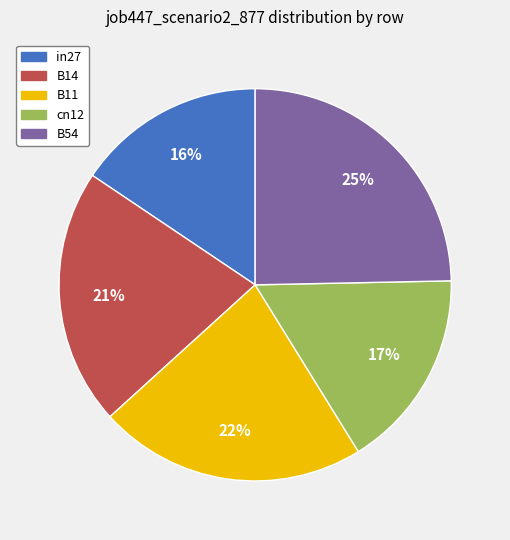

Is there a majority slice in this chart?

No